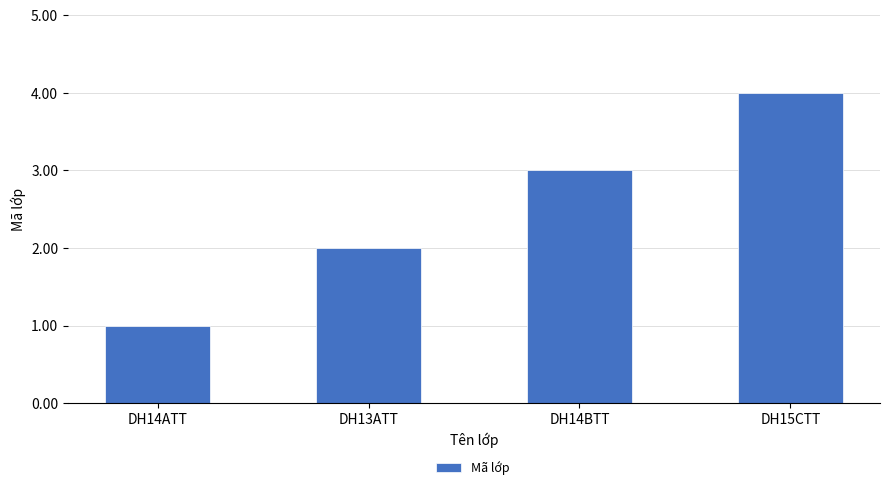

What value does the data have at DH14BTT?

3